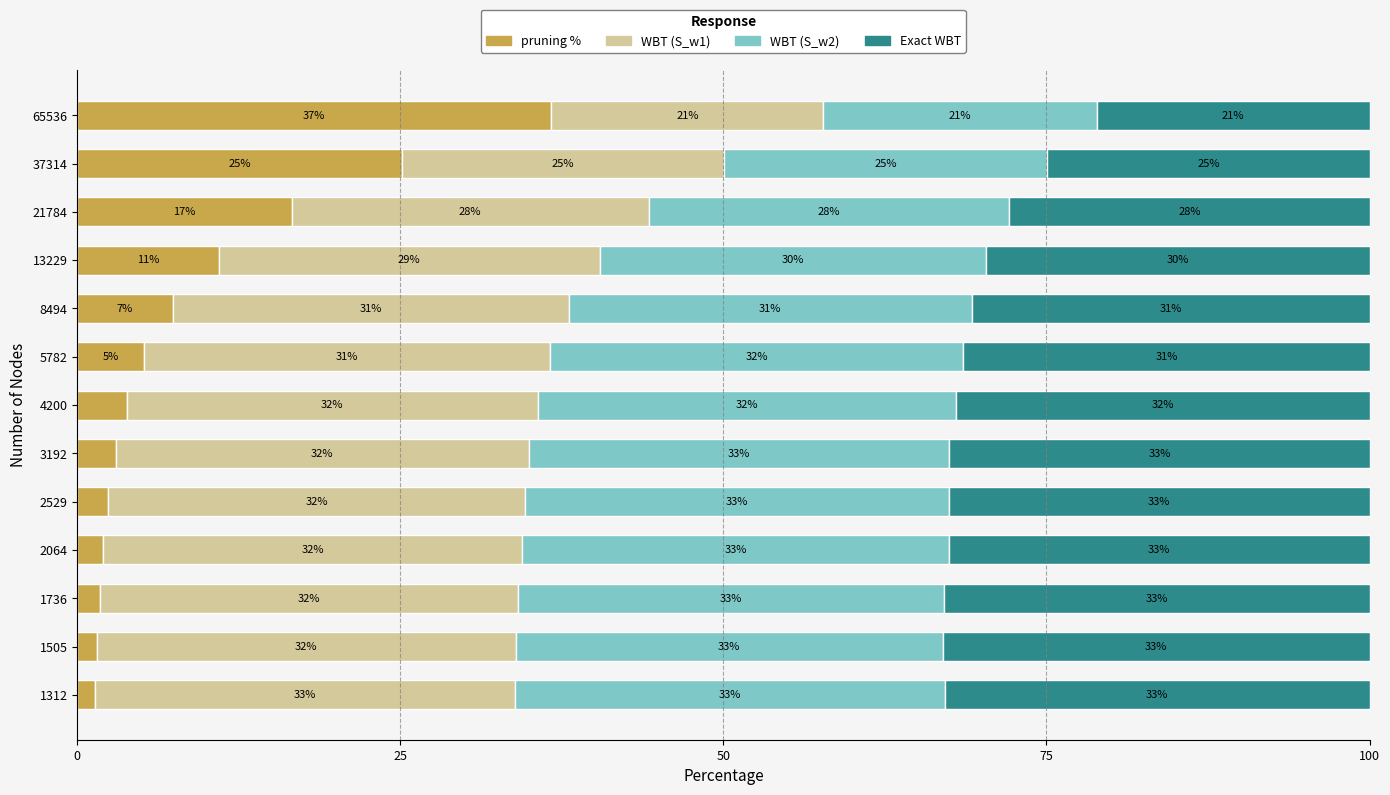

What is the highest value of the pruning % series?

36.7